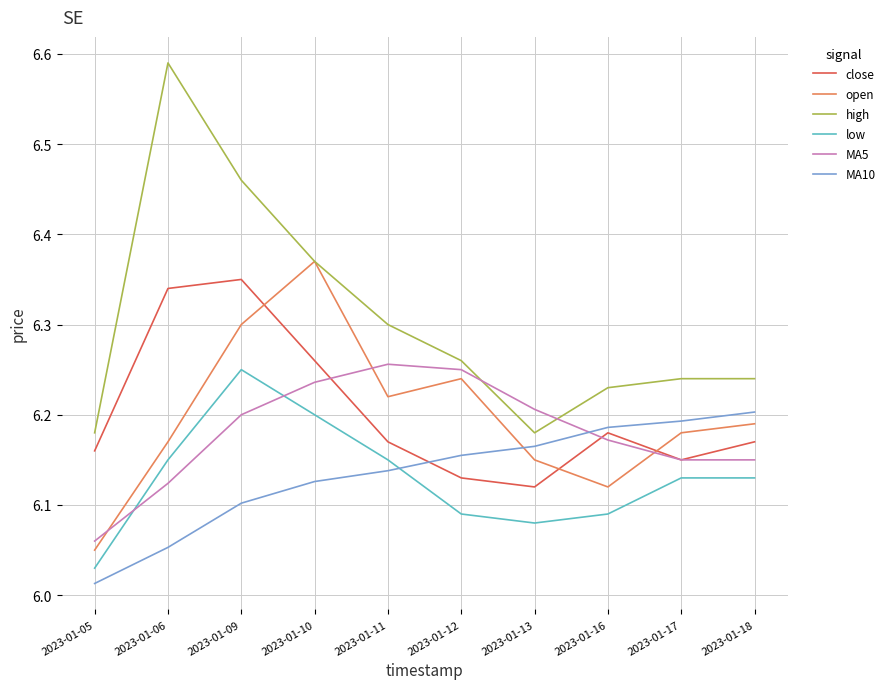

True or false: low has a value of 6.1 at 2023-01-16.

True